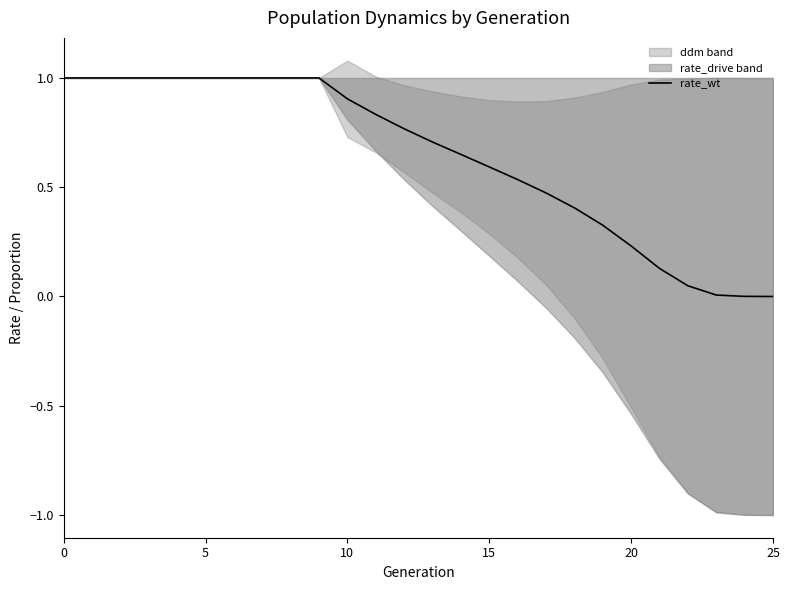

What is the difference between the maximum and second lowest values?

1.0